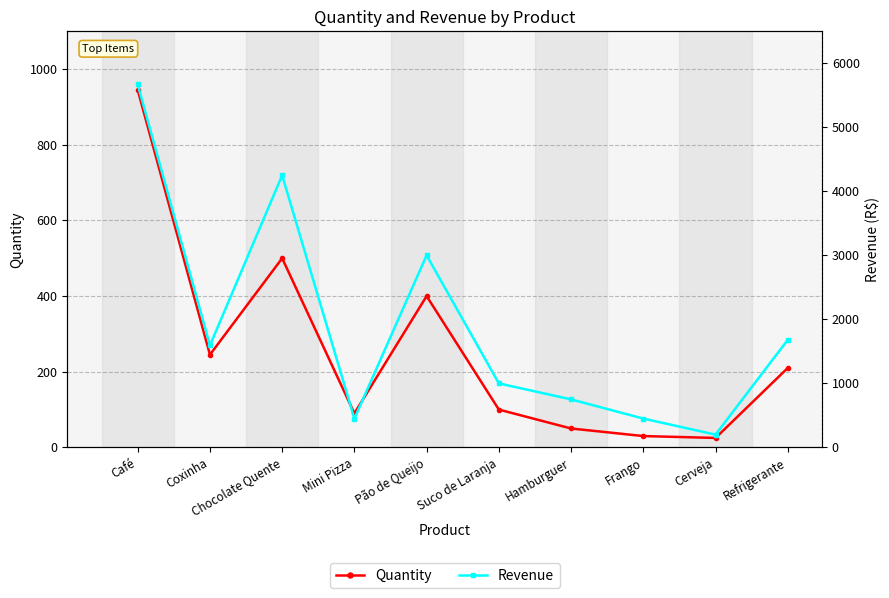

True or false: Quantity and Revenue cross at least once.

False